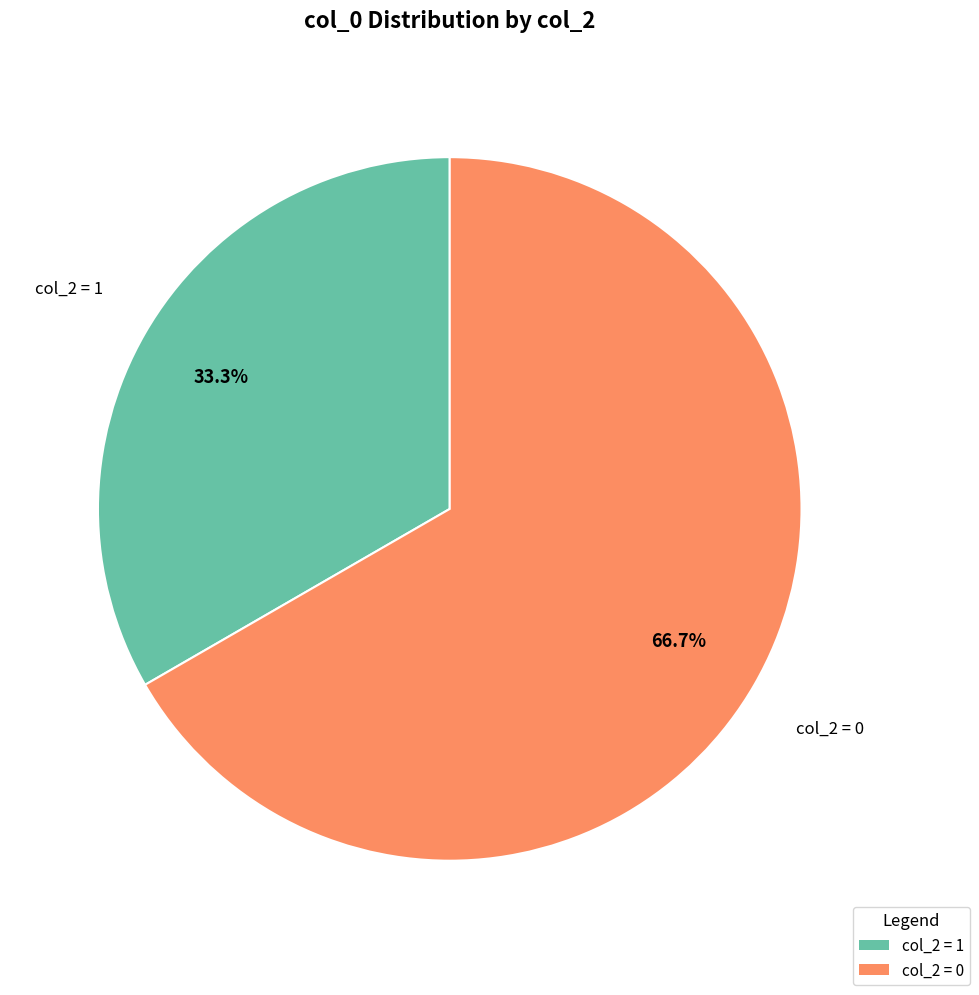

Does any single category account for the majority?

Yes